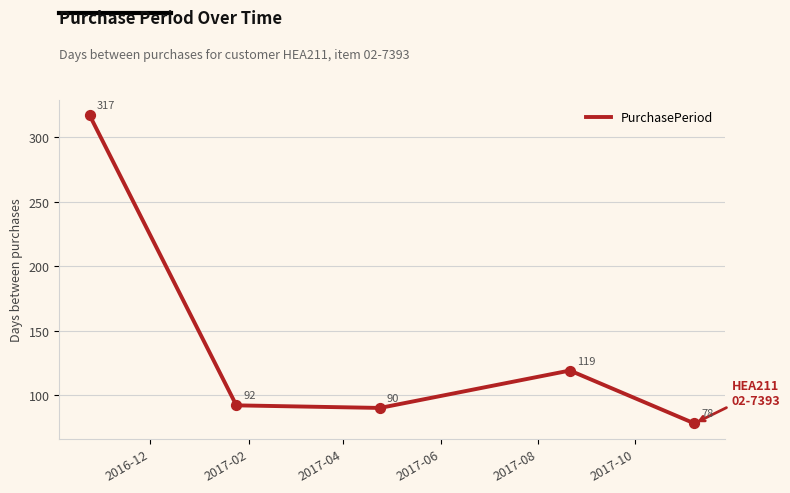

What is the greatest value displayed?

317